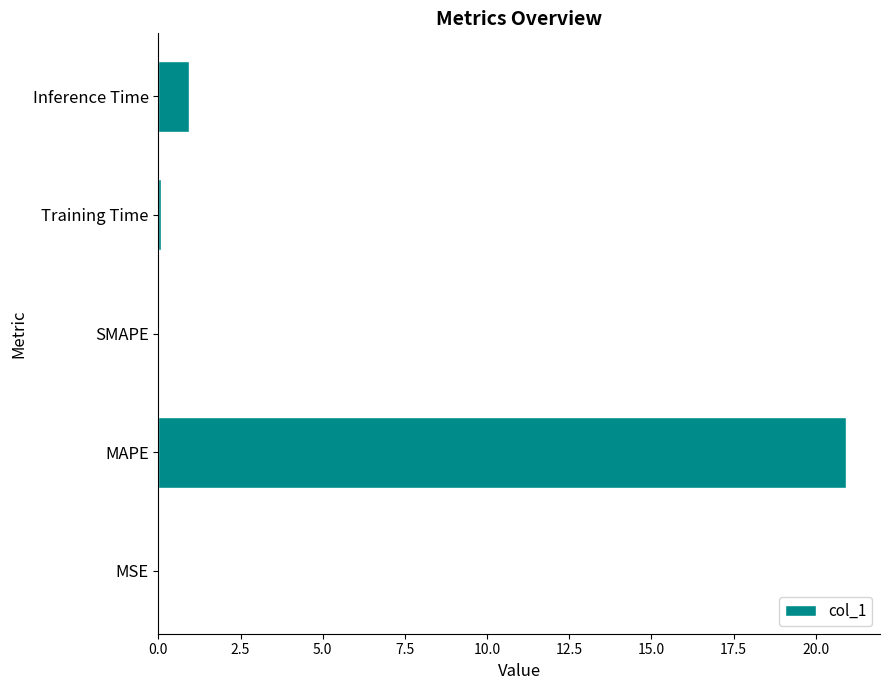

What is the change in value from MAPE to SMAPE?

-20.9